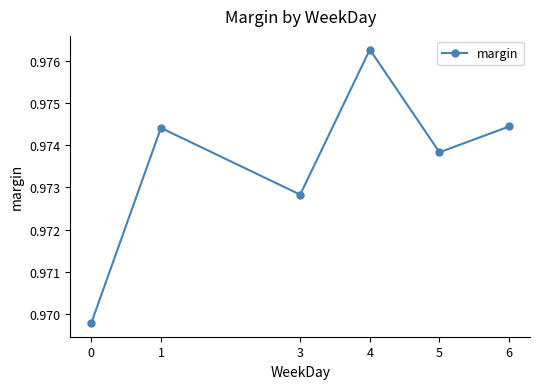

What is the sum of the values at 4 and 5?

2.0